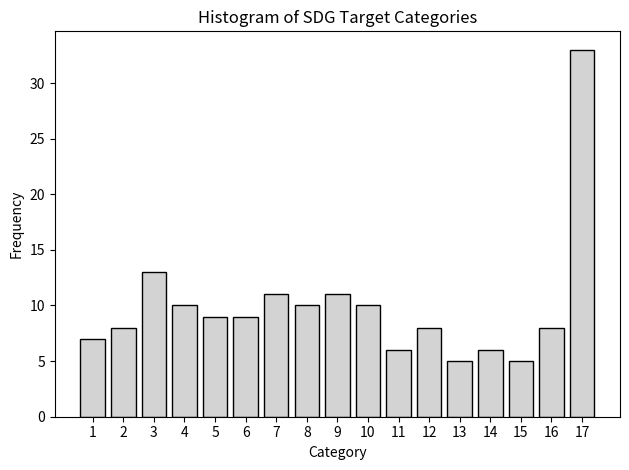

Reading right to left, extract all data points from this chart.

33	8	5	6	5	8	6	10	11	10	11	9	9	10	13	8	7